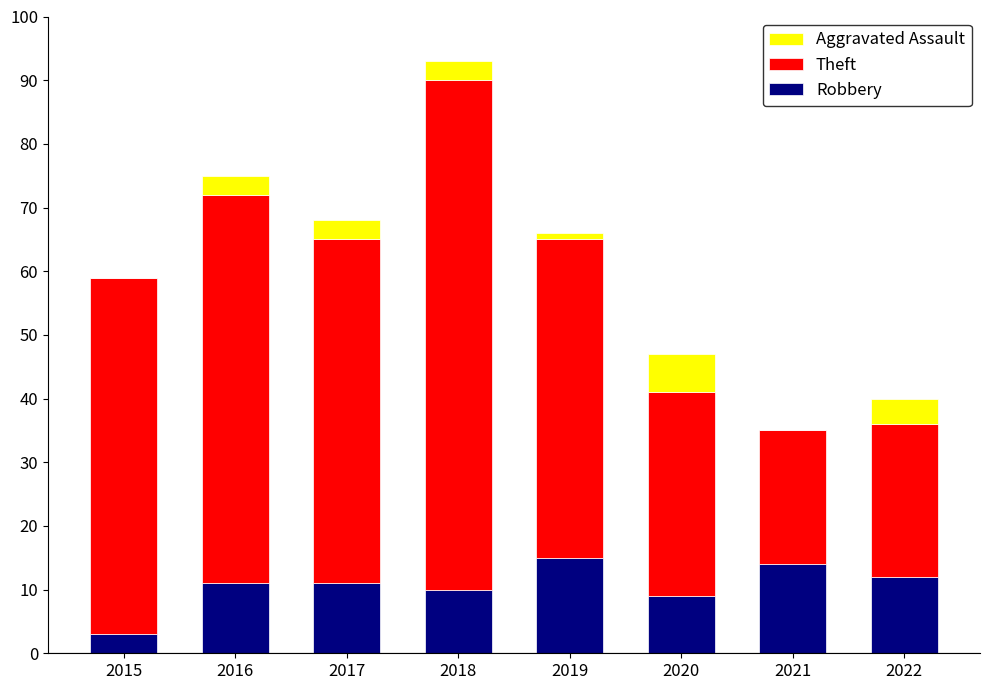

What is the total value across all series at 2015?

59